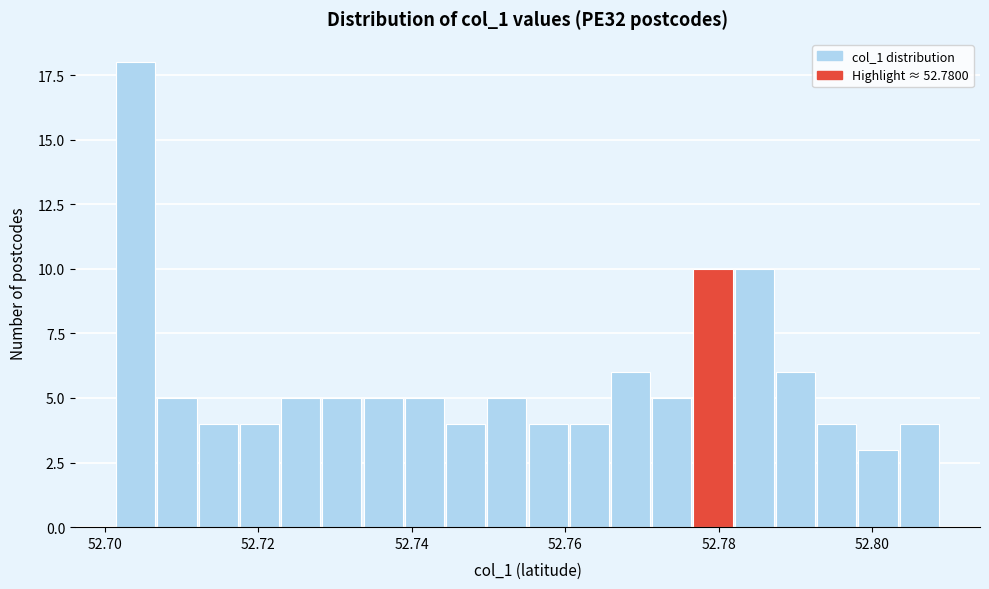

Around what value on the x-axis is the tallest bar? Give the approximate position of its centre, as read against the axis.

52.704